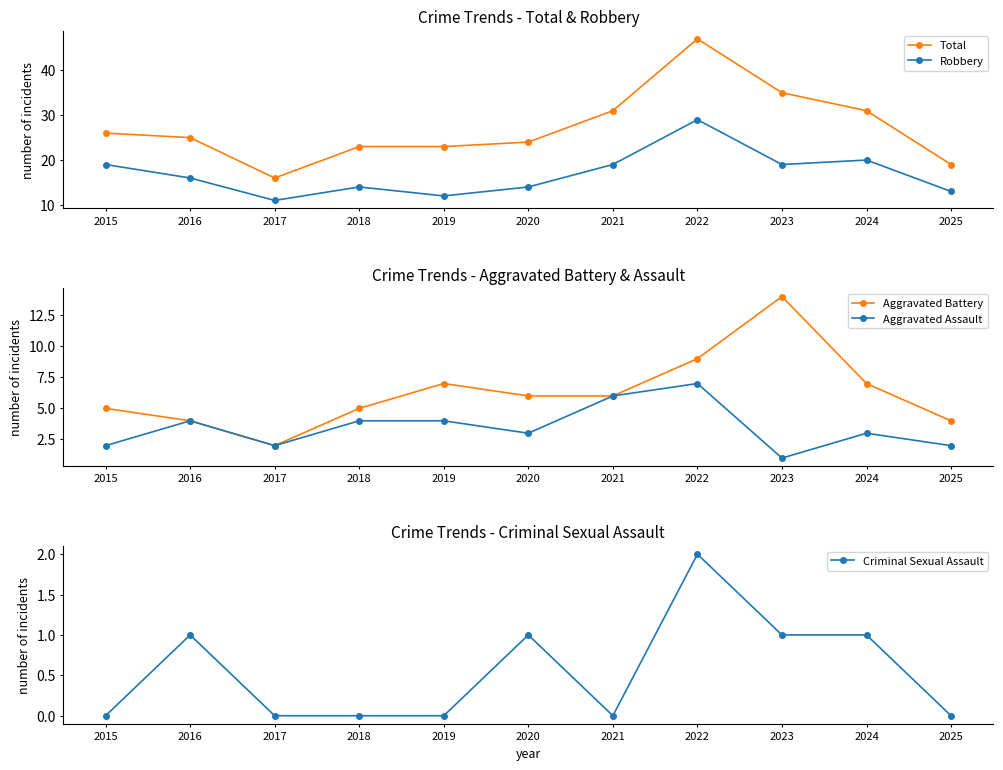

How many data points in Total are above 25?

5